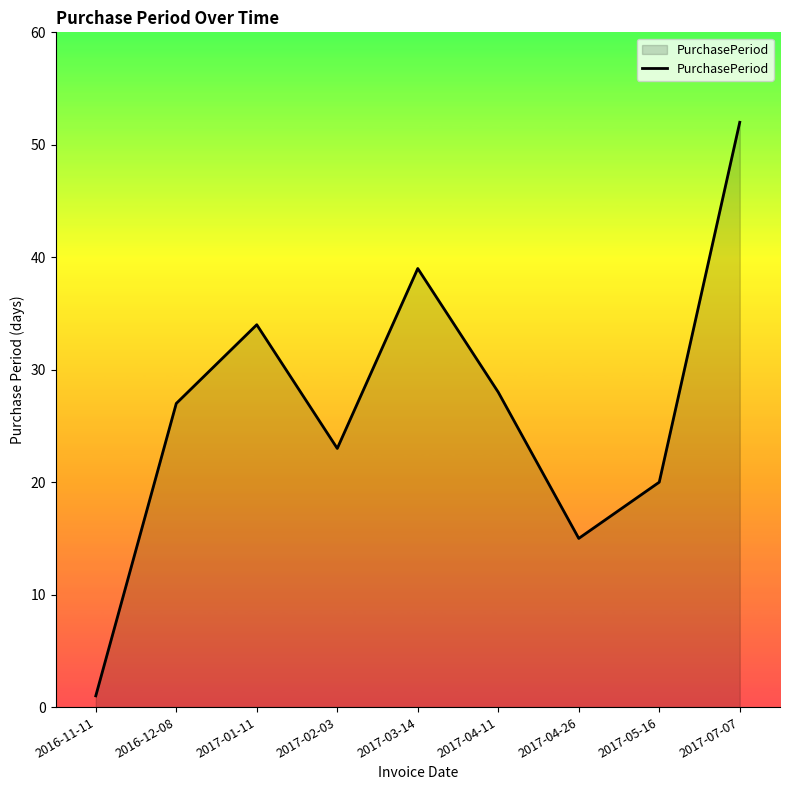

Reading left to right, what are all the values shown in this chart?

2016-11-11=1	2016-12-08=27	2017-01-11=34	2017-02-03=23	2017-03-14=39	2017-04-11=28	2017-04-26=15	2017-05-16=20	2017-07-07=52